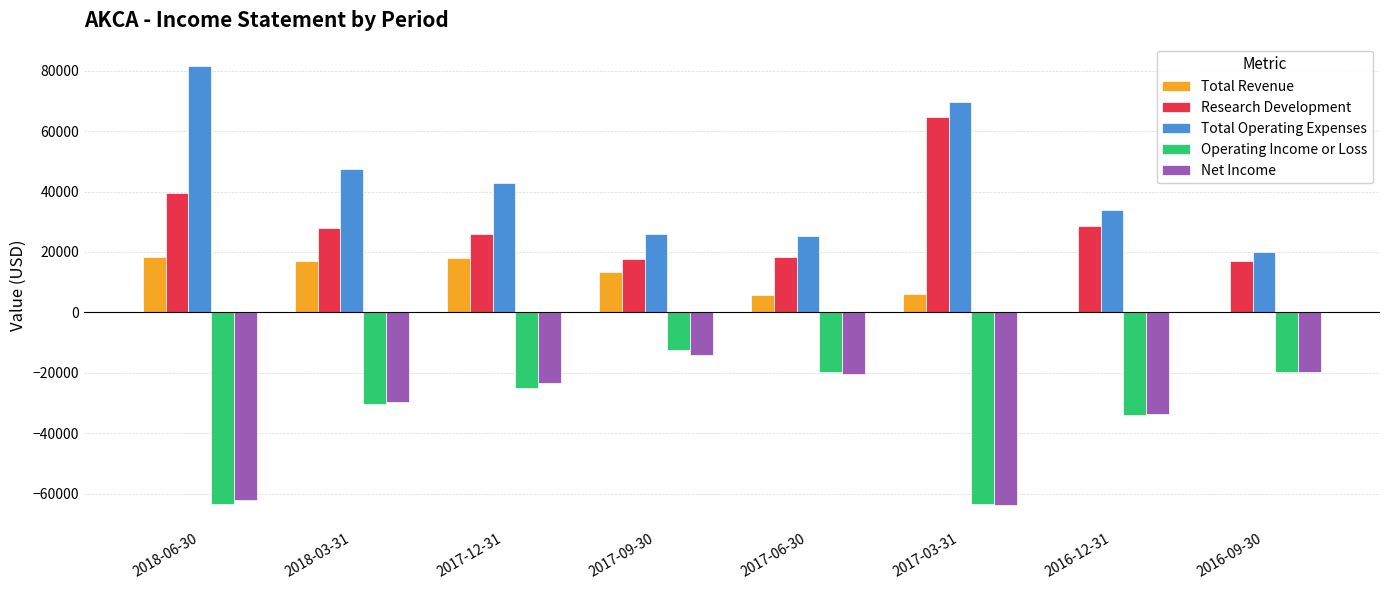

What is the sum of all Total Revenue values?

78600